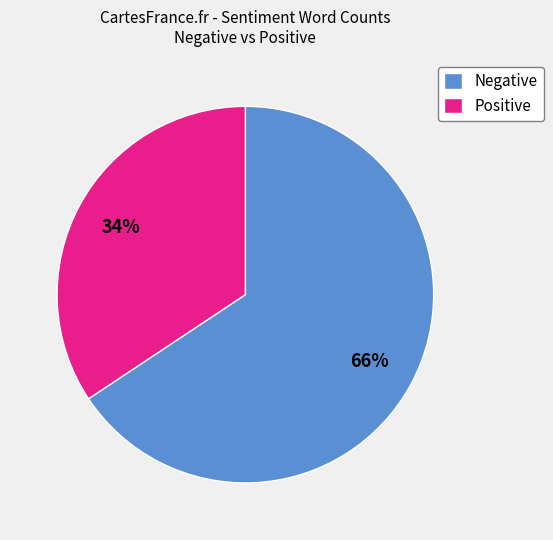

How many slices are in this pie chart?

2